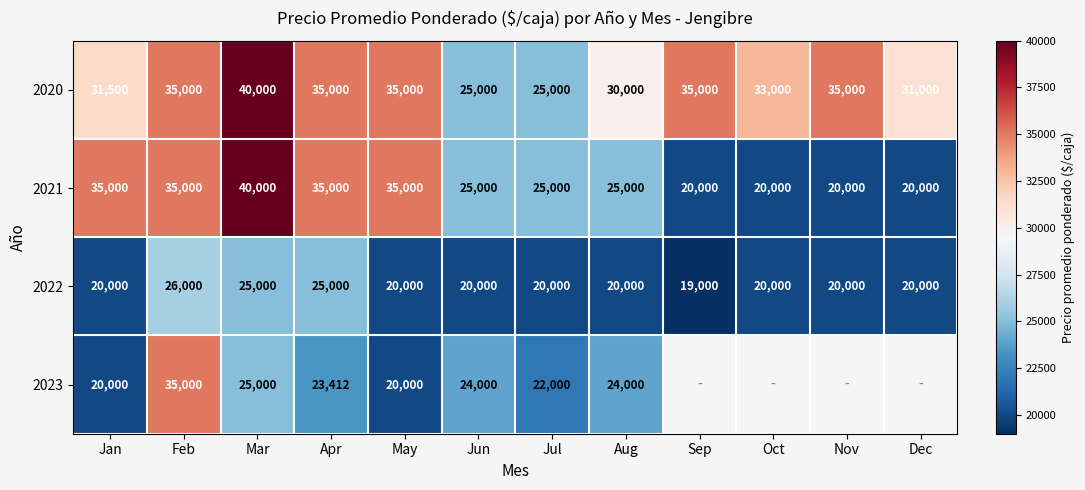

Count the number of data series in this chart.

4